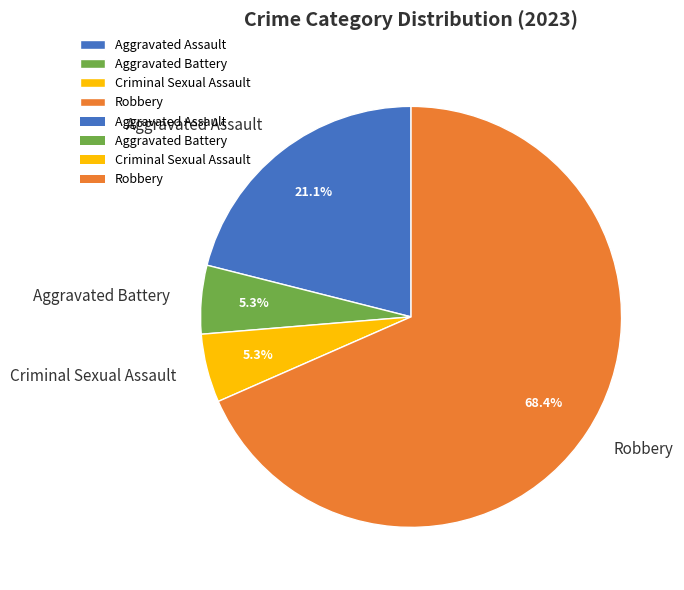

The Robbery slice represents 68% of the pie. True or false?

True